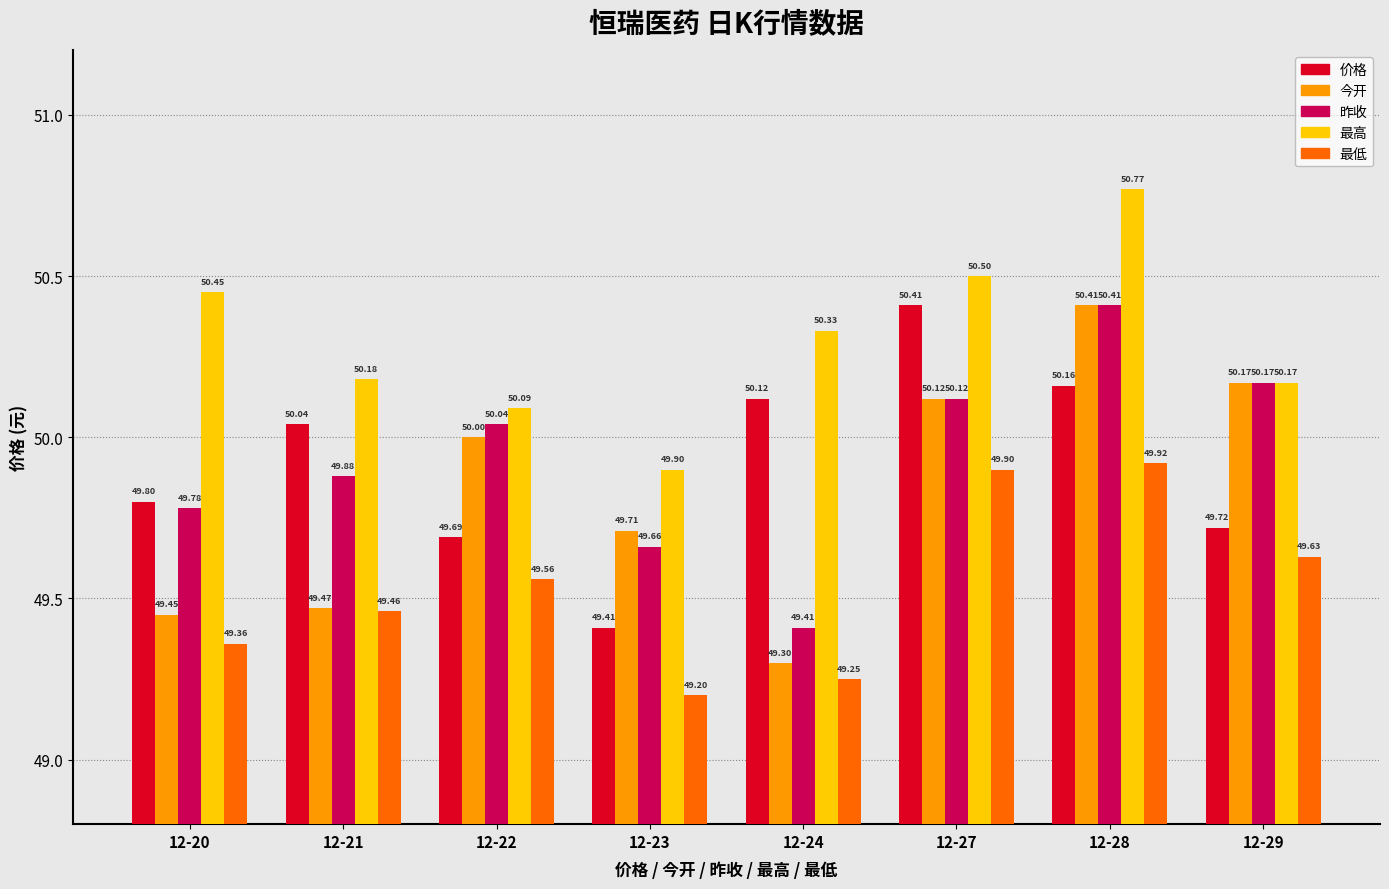

Which series has the largest total across all categories?

最高